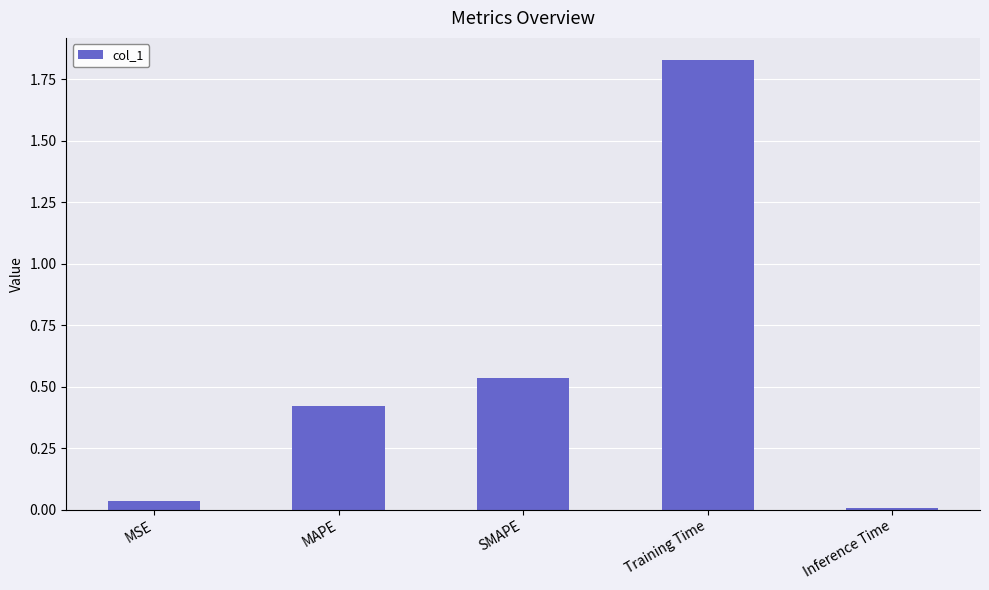

What is the sum of all values?

2.8